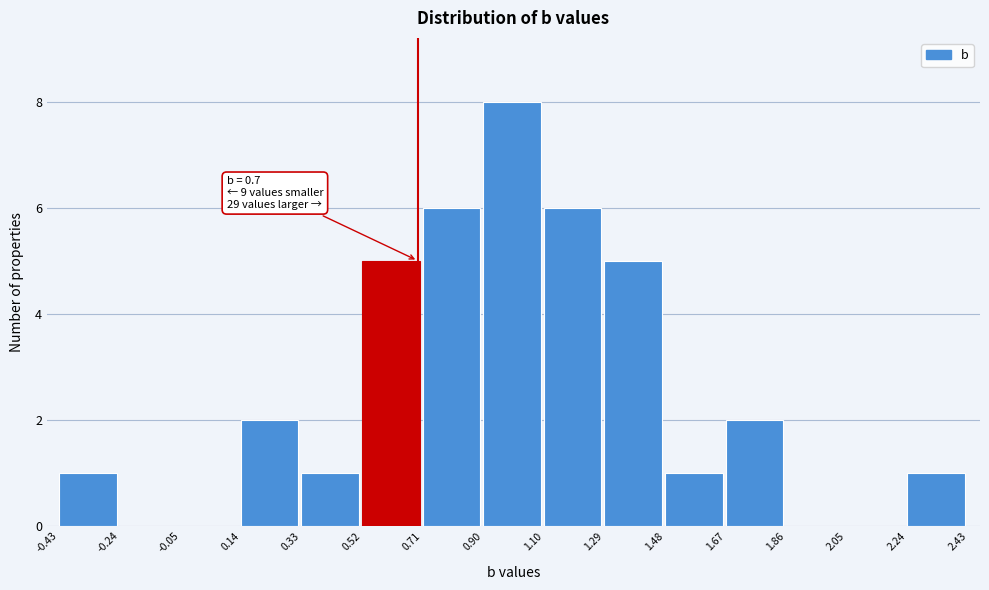

Over which range of the x-axis is the bar tallest?

0.90 to 1.10